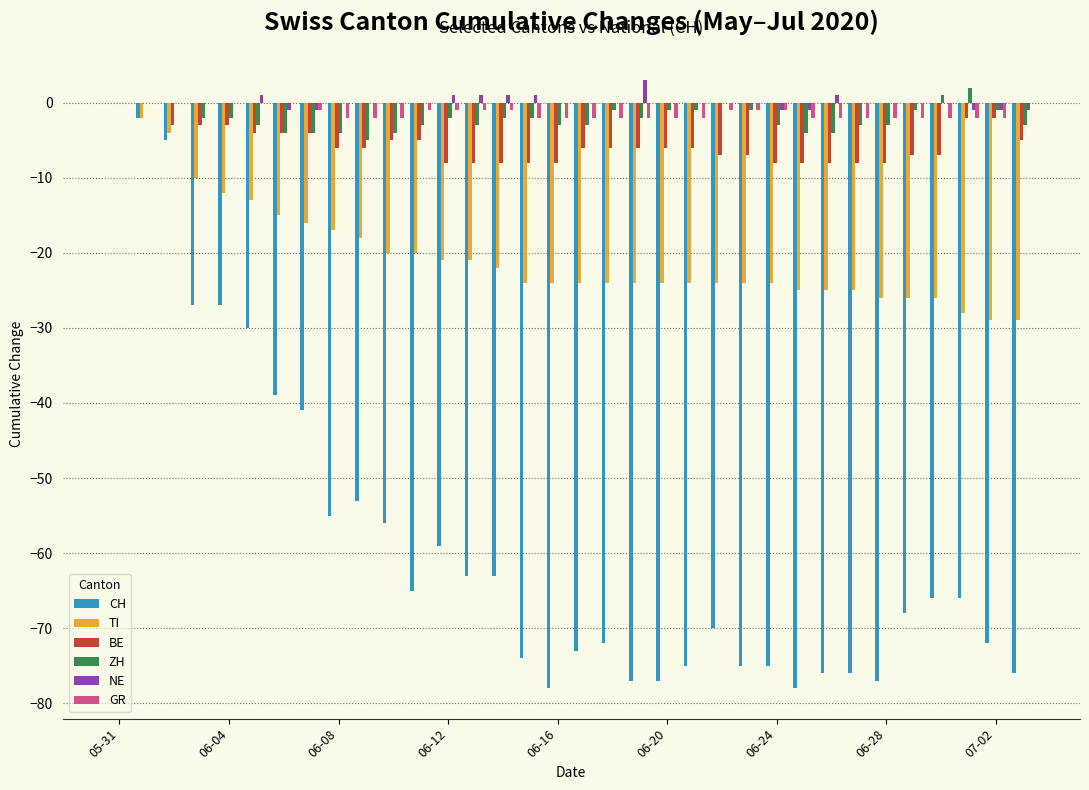

Which series has the largest total across all categories?

NE